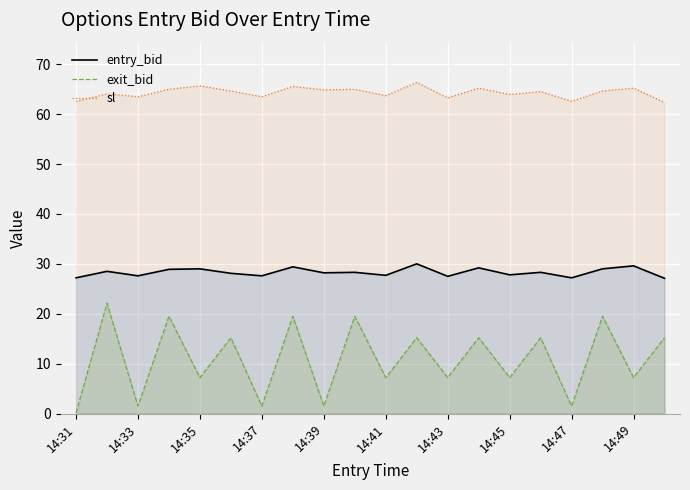

True or false: sl_line and exit_bid_line intersect in this chart.

False